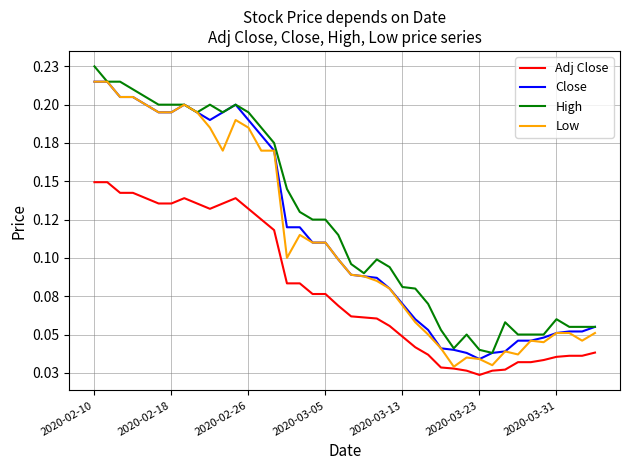

Does the chart display data point markers on the line(s)?

No